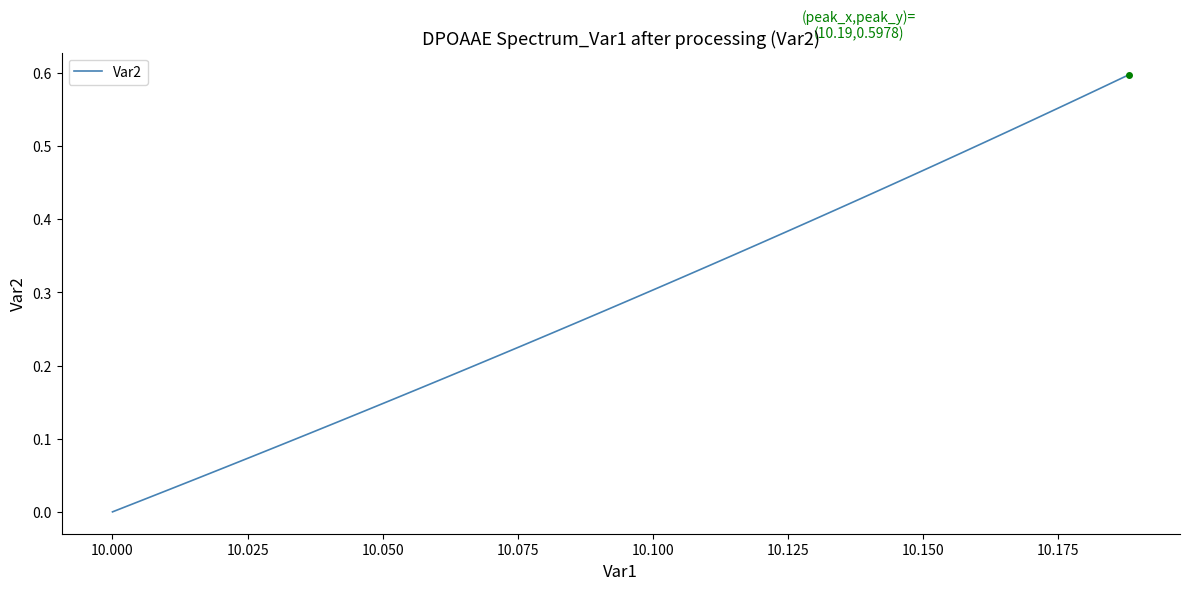

Does the chart have visible grid lines?

No